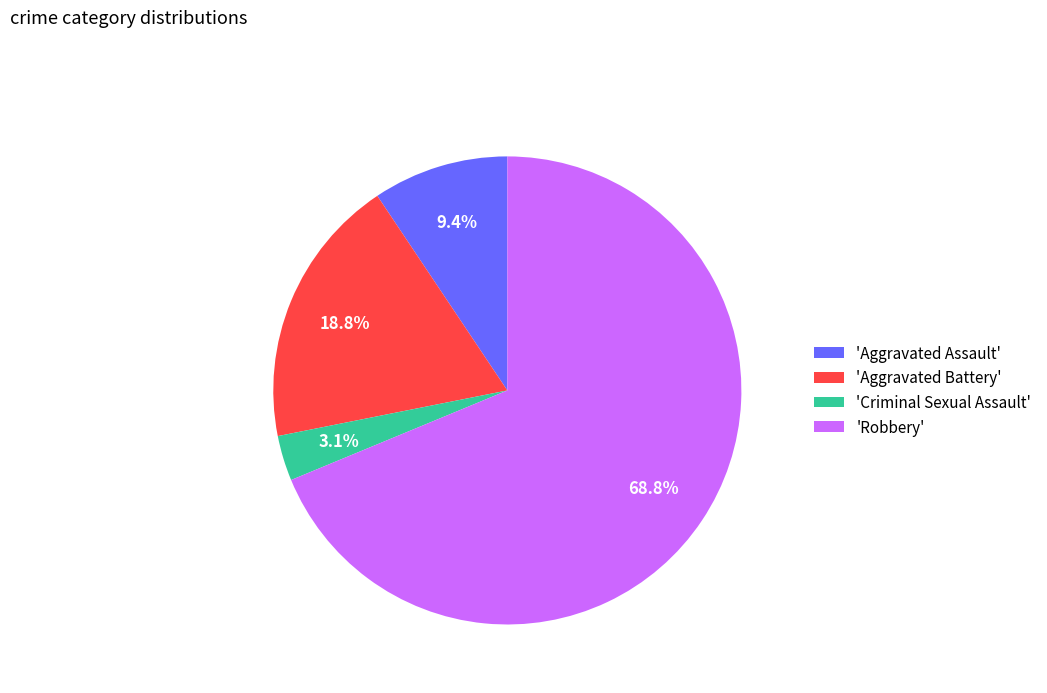

Rank the categories by value from lowest to highest.

'Criminal Sexual Assault', 'Aggravated Assault', 'Aggravated Battery', 'Robbery'